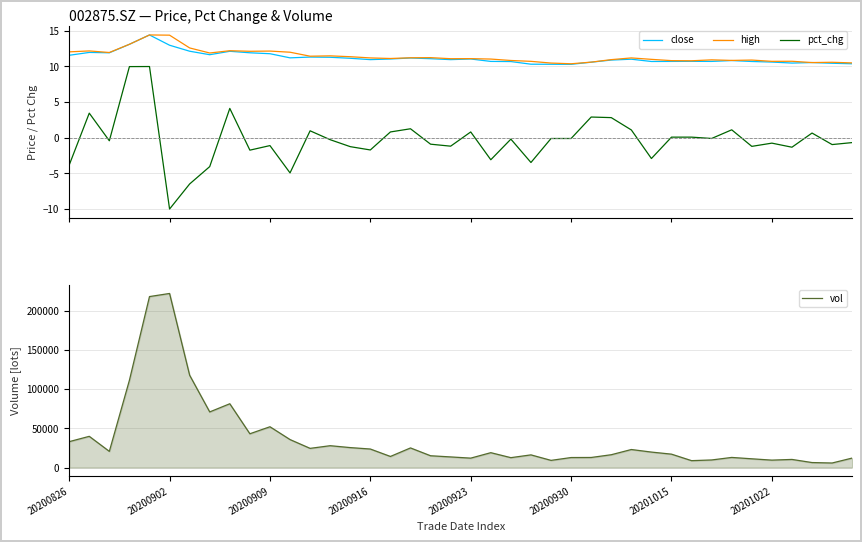

True or false: pct_chg and high cross at least once.

False